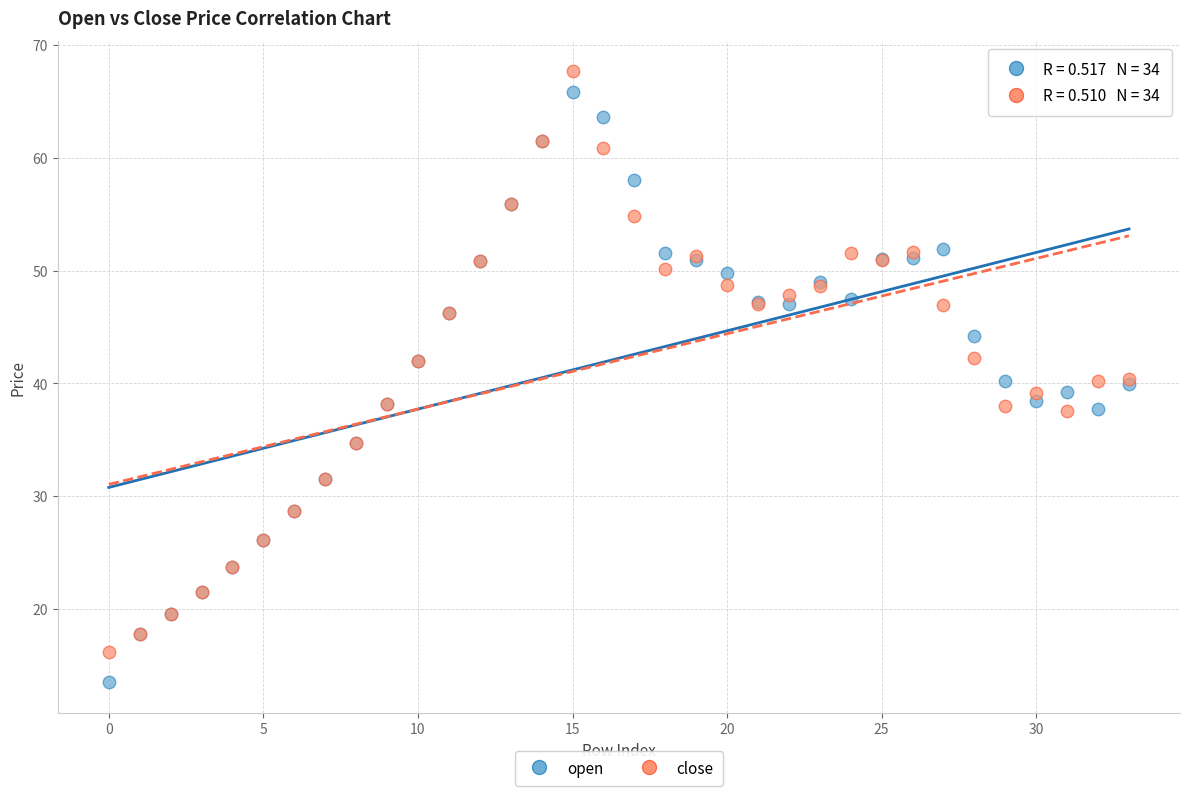

Which series reaches the minimum Y coordinate?

open